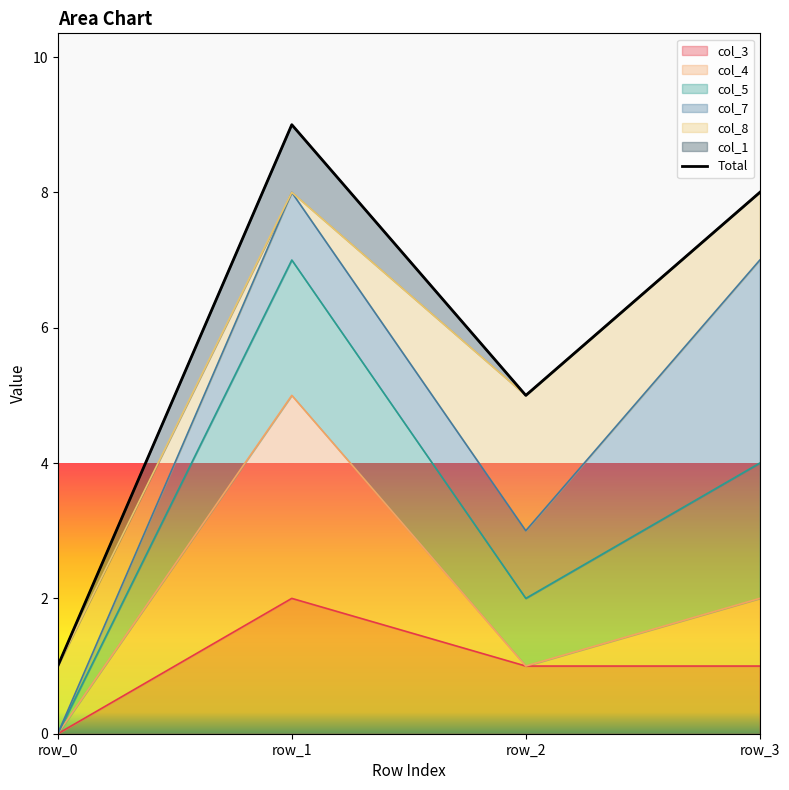

At which label does the data first exceed 8?

row_1